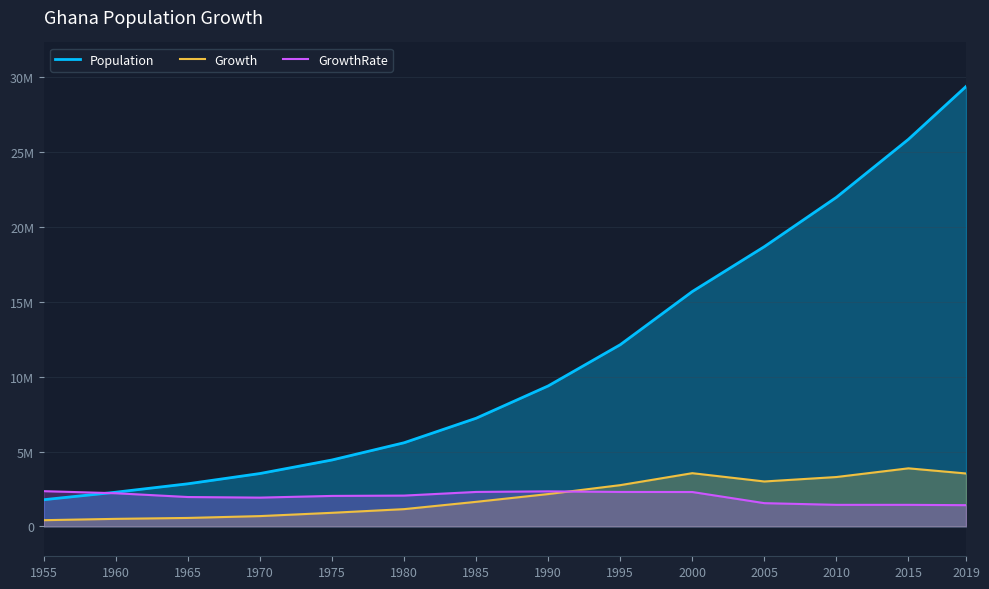

What is the highest value of the GrowthRate series?

2351931.3